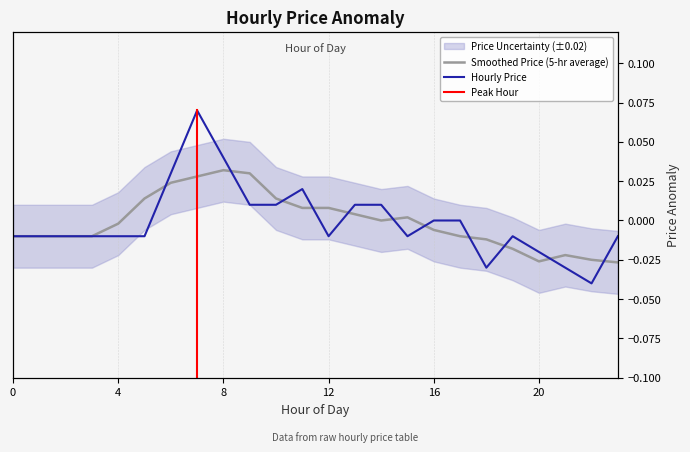

Which has a higher value, 2 or 13?

13